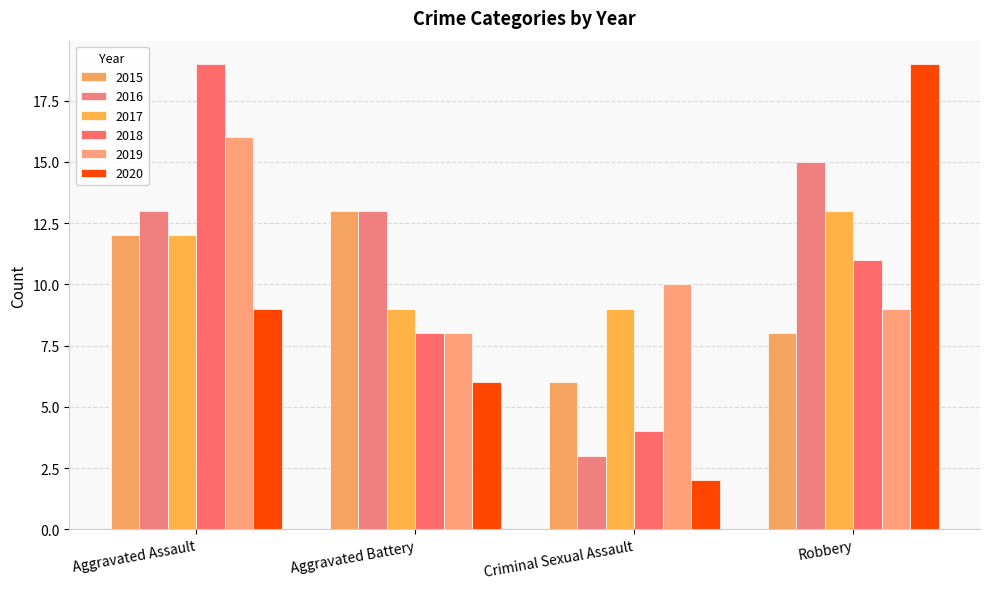

Reading left to right, list all the values displayed in this chart.

2015: Aggravated Assault=12	Aggravated Battery=13	Criminal Sexual Assault=6	Robbery=8
2016: Aggravated Assault=13	Aggravated Battery=13	Criminal Sexual Assault=3	Robbery=15
2017: Aggravated Assault=12	Aggravated Battery=9	Criminal Sexual Assault=9	Robbery=13
2018: Aggravated Assault=19	Aggravated Battery=8	Criminal Sexual Assault=4	Robbery=11
2019: Aggravated Assault=16	Aggravated Battery=8	Criminal Sexual Assault=10	Robbery=9
2020: Aggravated Assault=9	Aggravated Battery=6	Criminal Sexual Assault=2	Robbery=19